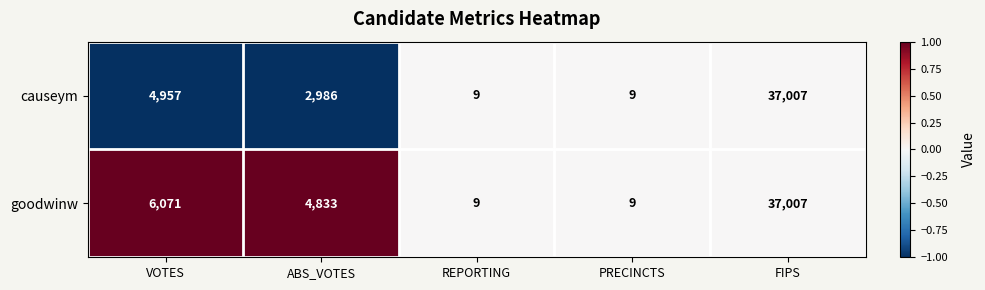

Reading left to right, list all the values displayed in this chart.

causeym: VOTES=4957	ABS_VOTES=2986	REPORTING=9	PRECINCTS=9	FIPS=37007
goodwinw: VOTES=6071	ABS_VOTES=4833	REPORTING=9	PRECINCTS=9	FIPS=37007